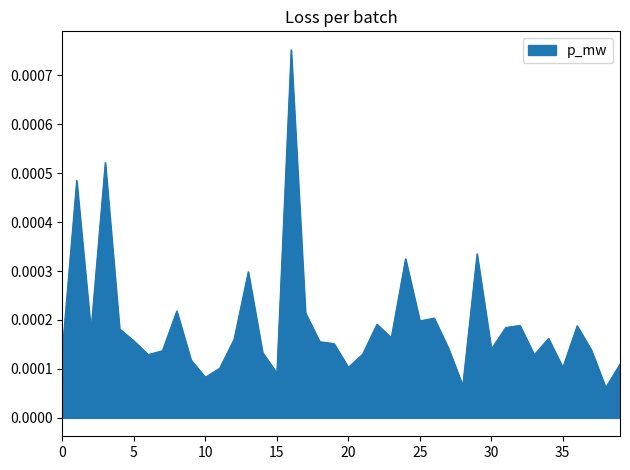

Does the chart display data point markers on the line(s)?

No